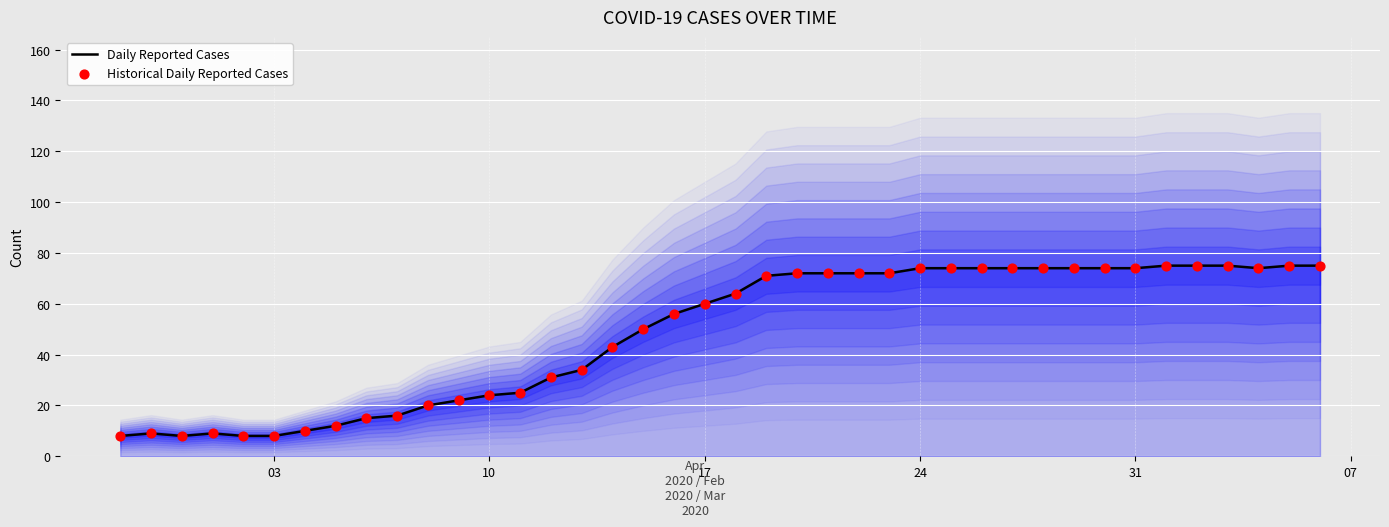

Which series has the largest Y range (max minus min)?

Daily Reported Cases